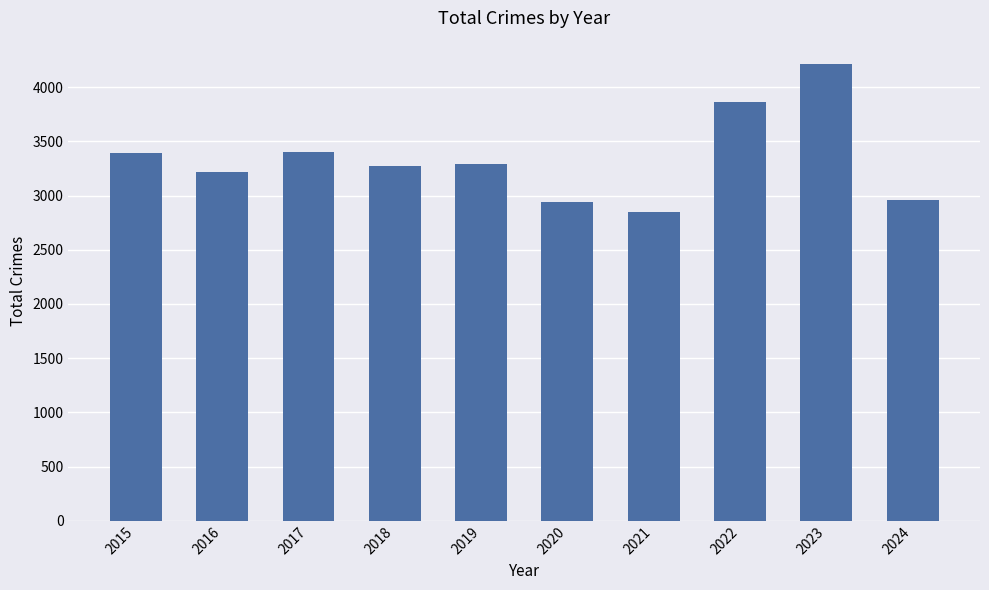

Which has a higher value, 2015 or 2021?

2015